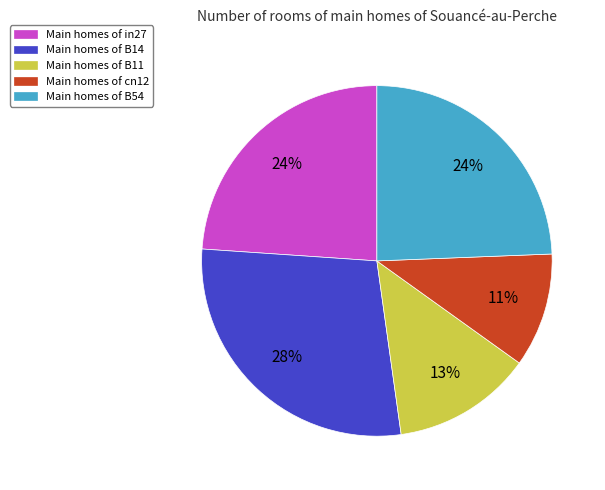

Count the number of slices in the pie.

5